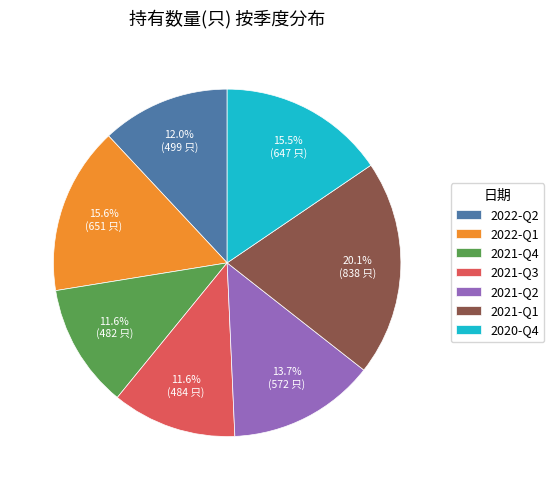

What is the ratio of the value at 2021-Q2 to the value at 2021-Q1?

0.7